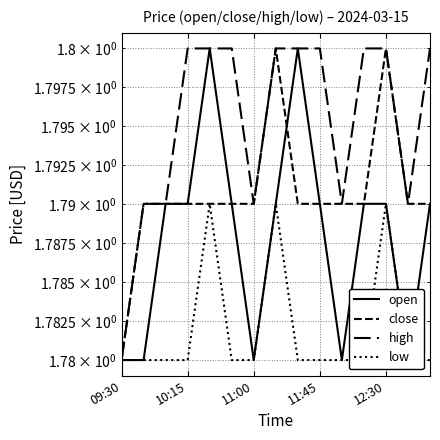

Which series changed the most between 11:00 and 12:30?

open